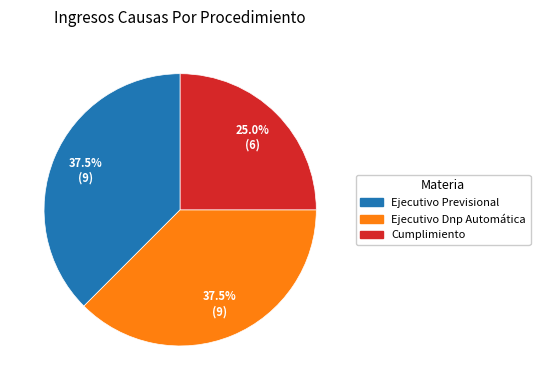

Which slice is the smallest?

Cumplimiento